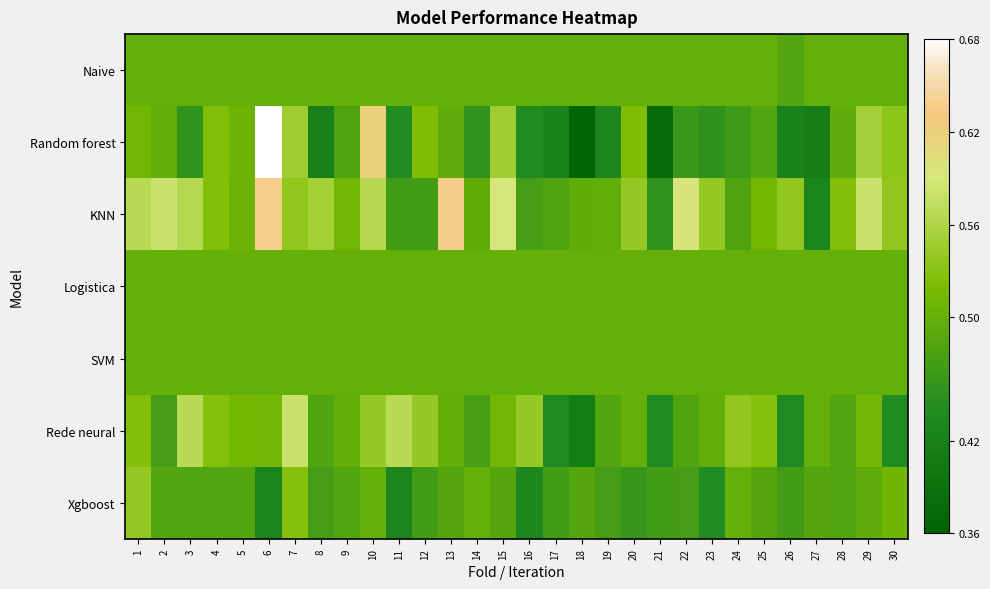

Which series changed the most between 5 and 7?

Rede neural